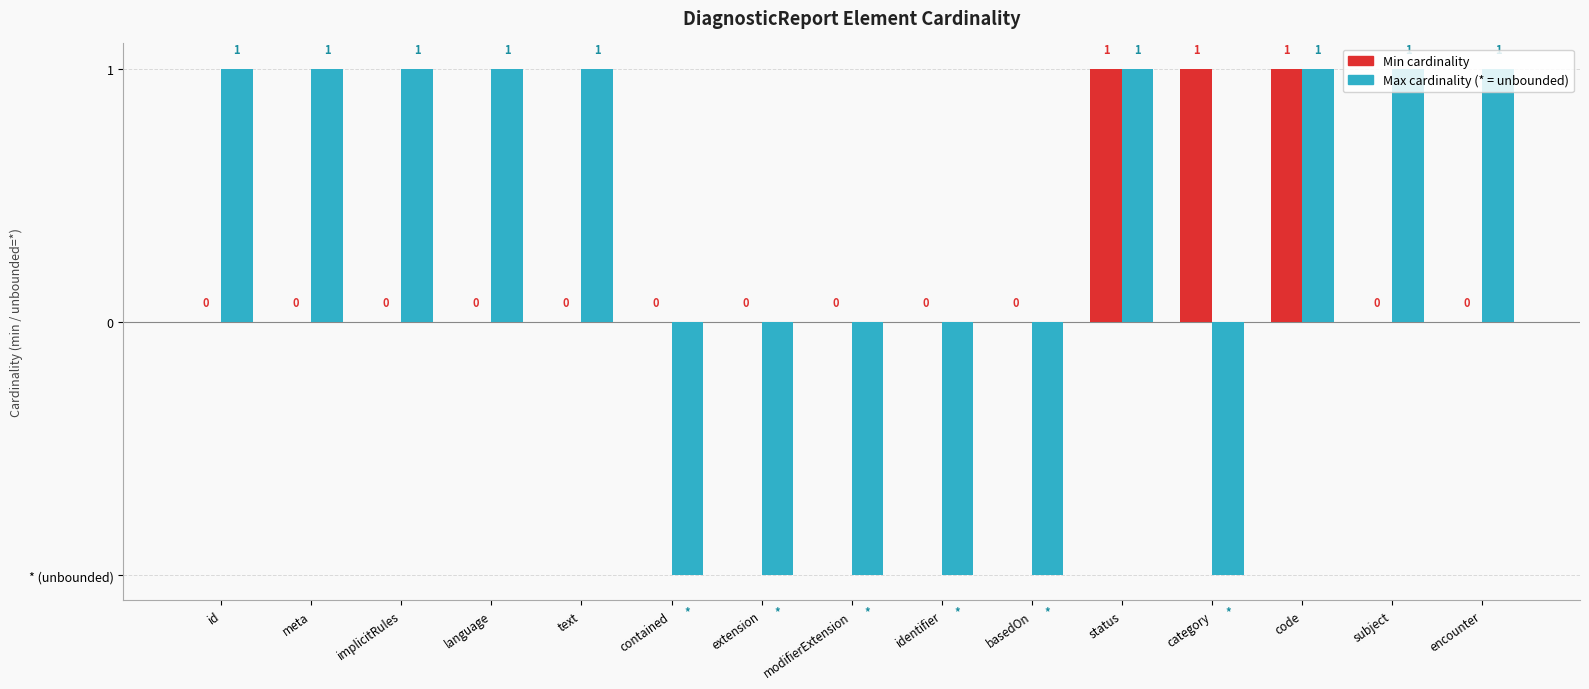

Does the chart contain stacked bars?

No